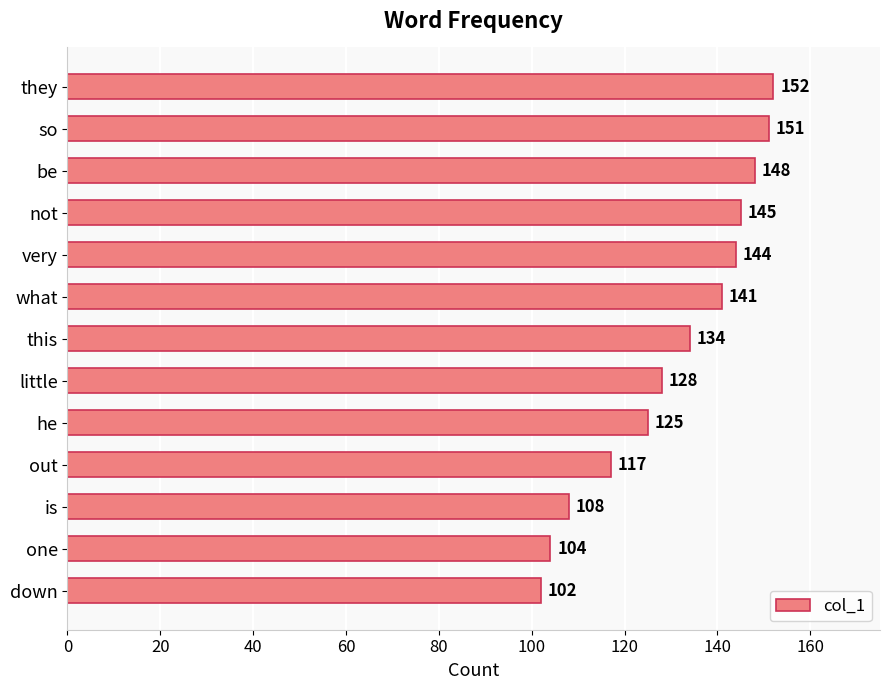

What is the greatest value displayed?

152